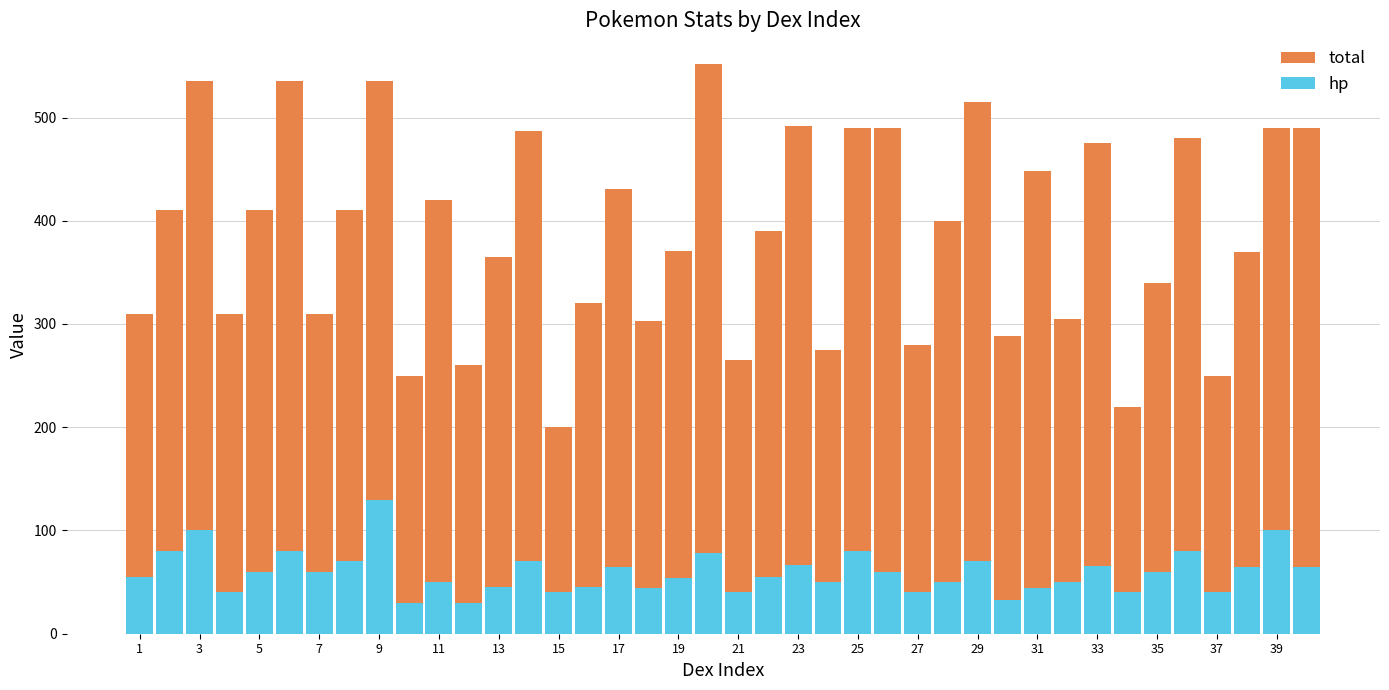

Is it true that hp equals 42 at 23?

False